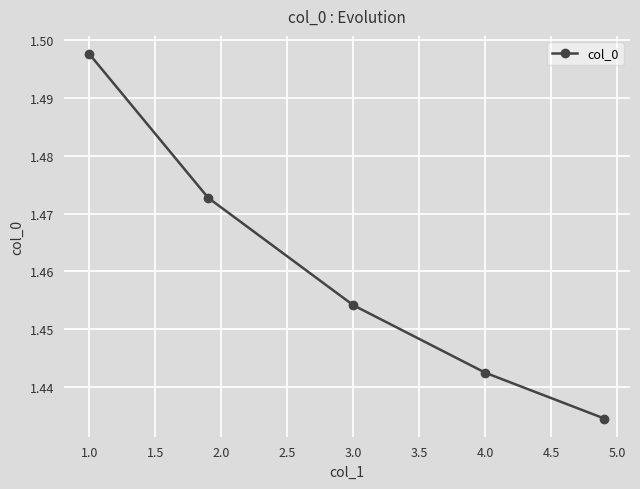

Does the chart have visible grid lines?

Yes